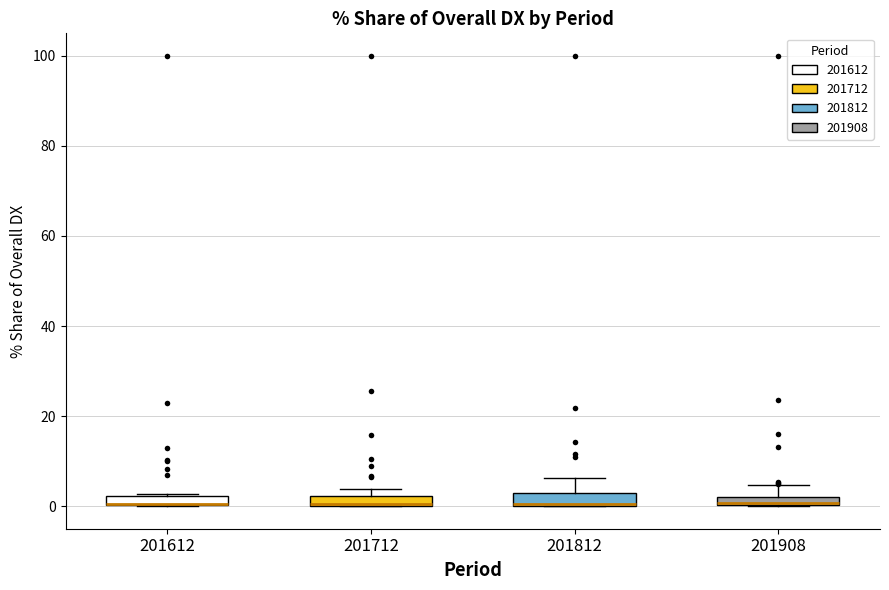

Where is the lower edge of the box at x = 201712 on the y-axis? The values are not printed on the chart, so give them approximately, as read against the axis.

0